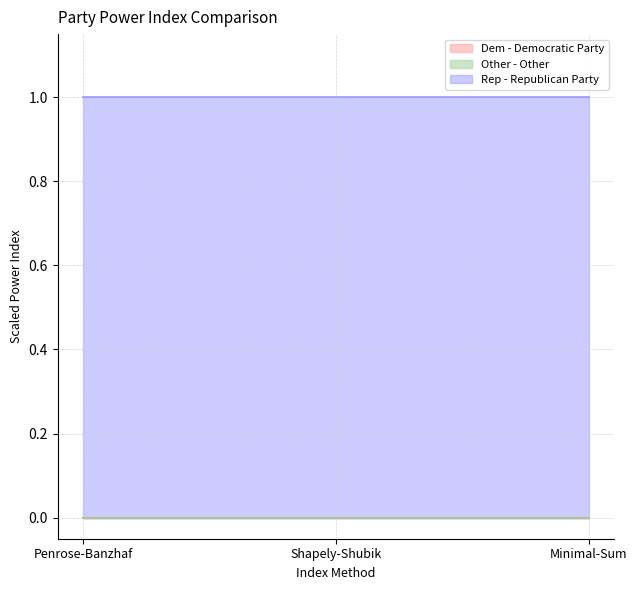

Between Minimal-Sum and Penrose-Banzhaf, which is larger?

Minimal-Sum